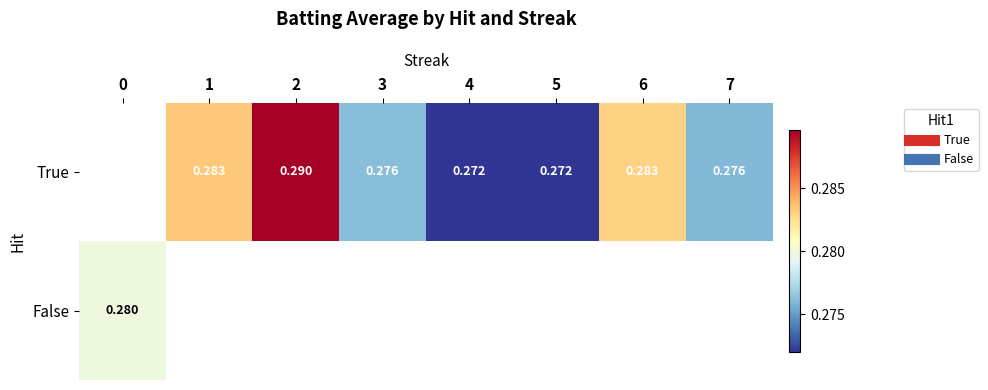

How many categories are shown in the chart?

8